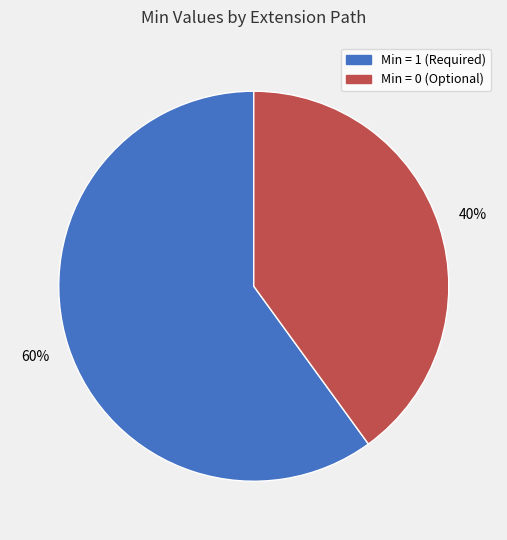

How many slices are in this pie chart?

2